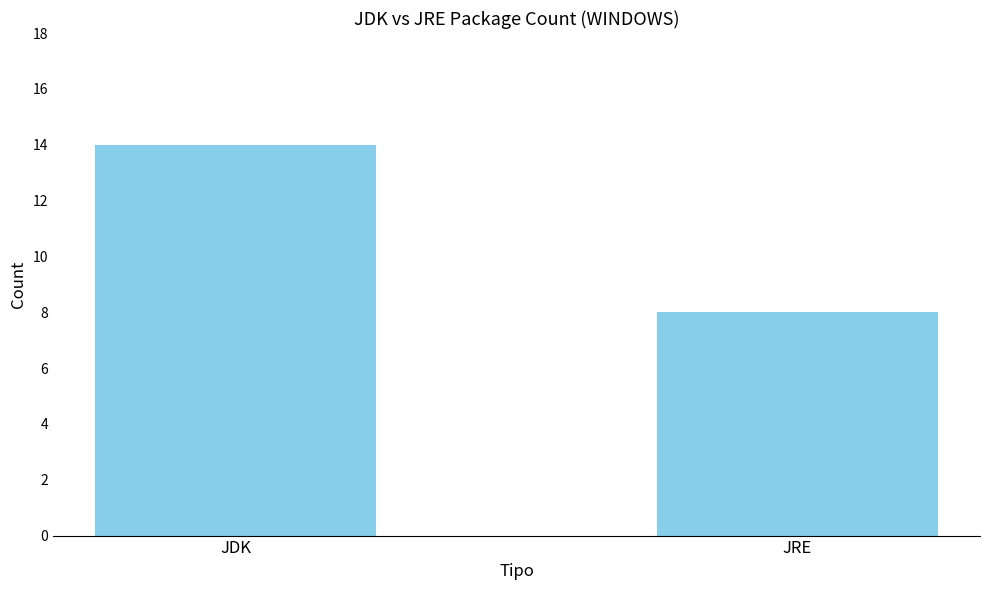

What is the label of the 1st bar from the left?

JDK